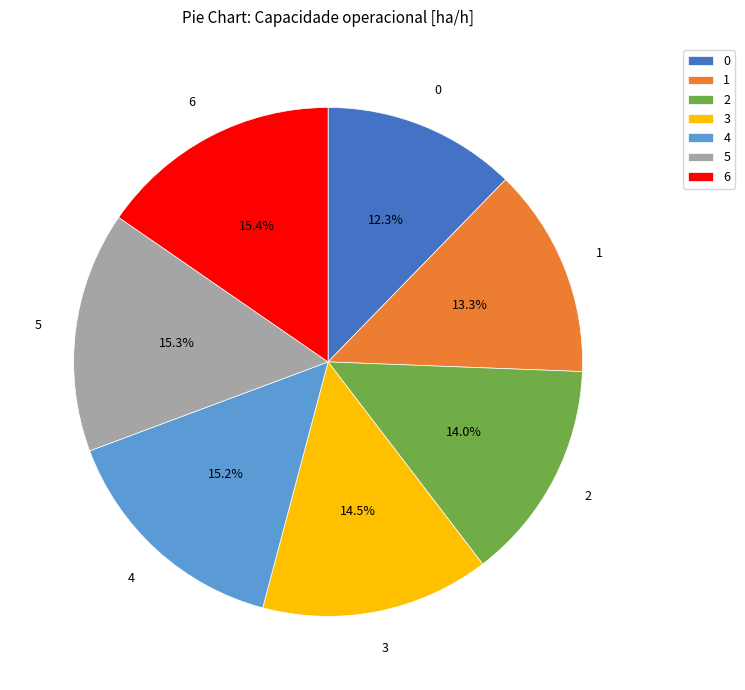

To the nearest percent, what is the difference between the largest and smallest slice percentages?

3%